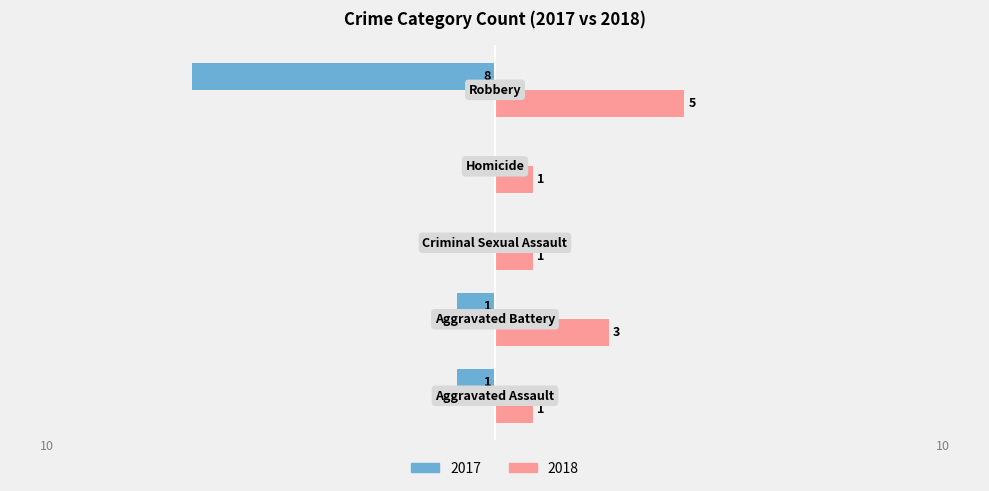

What is the sum of all 2017 values?

-10